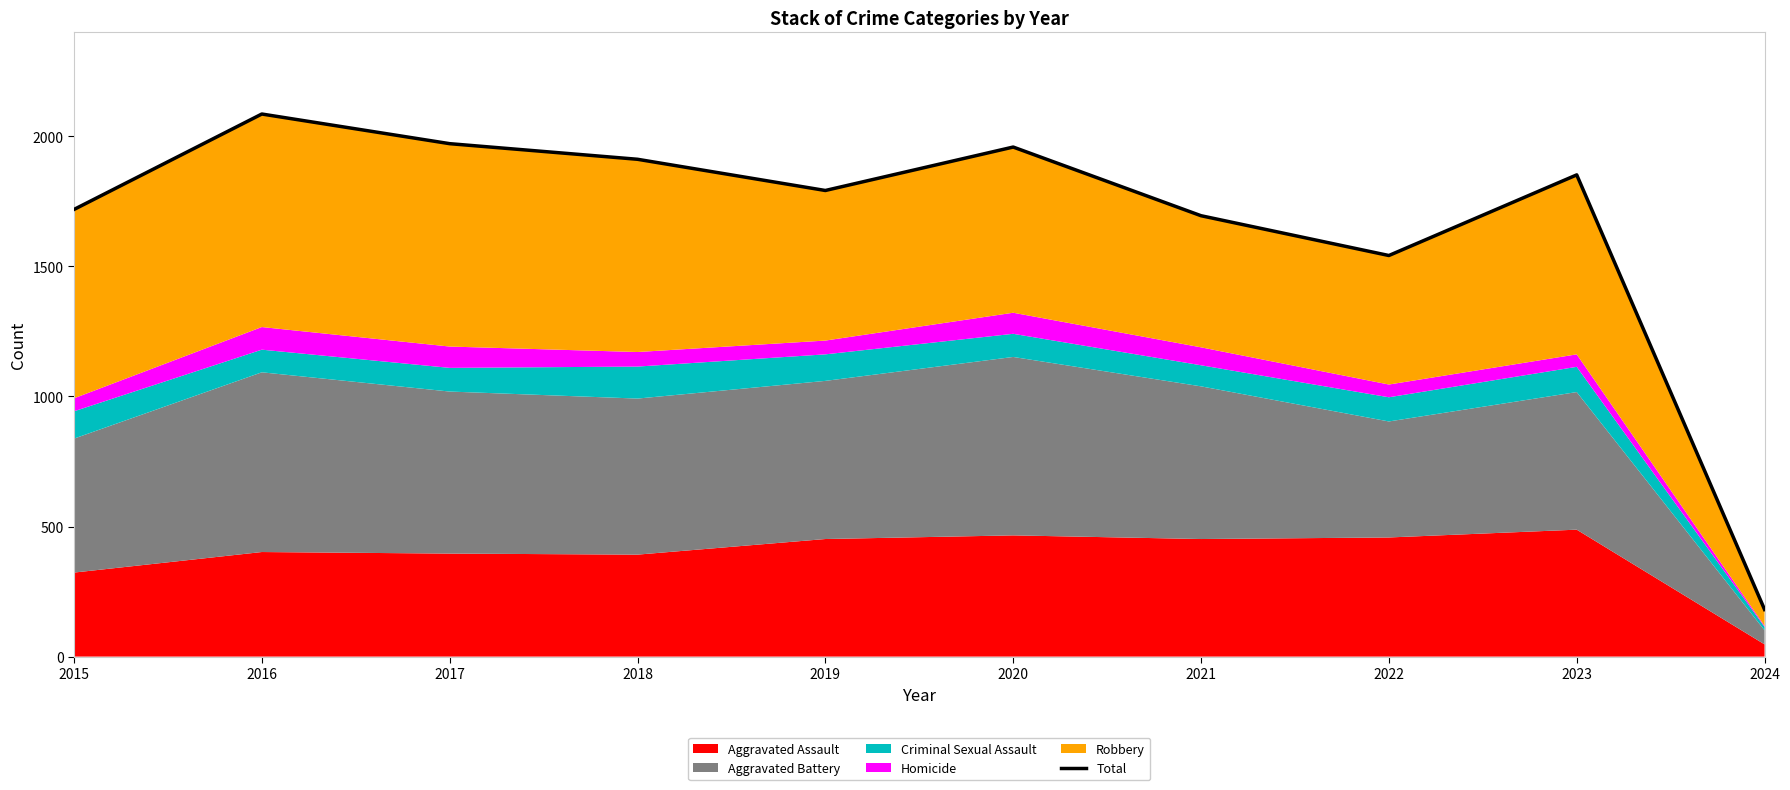

What is the difference between the second highest and second lowest values?

430